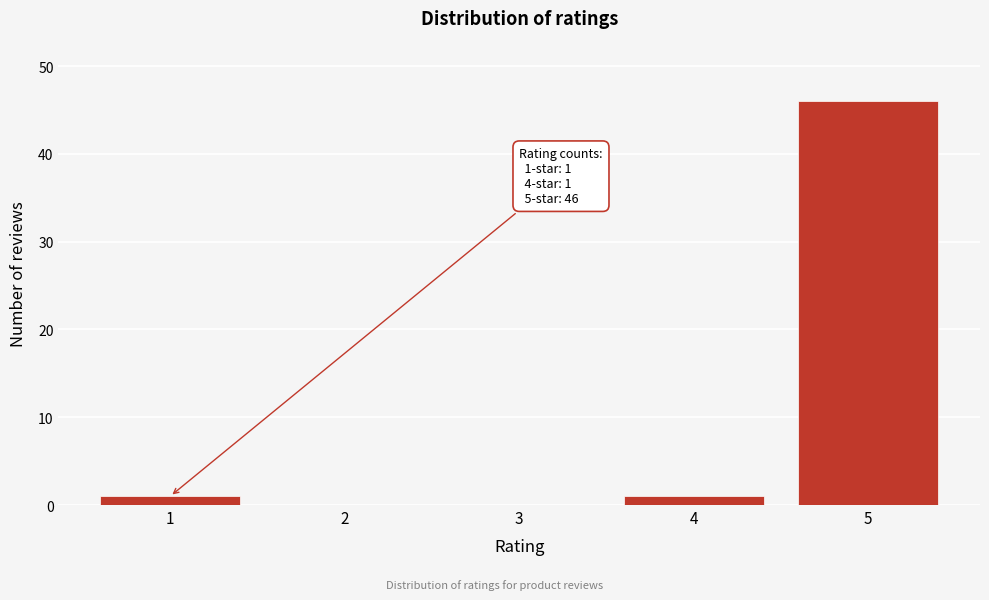

Over which range of the x-axis is the bar tallest?

4.5 to 5.5